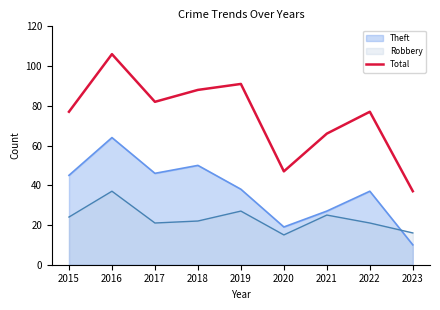

What value does the data have at 2019?

91